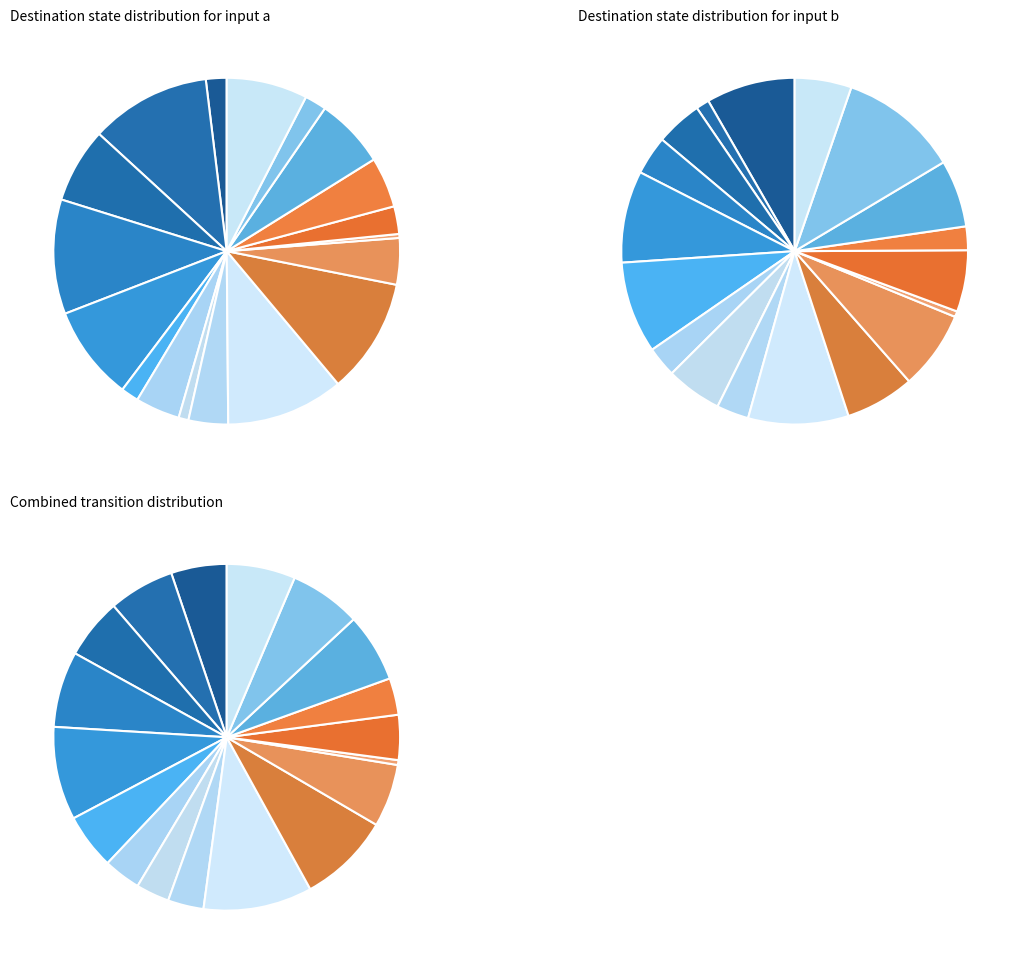

How many slices are in this pie chart?

18